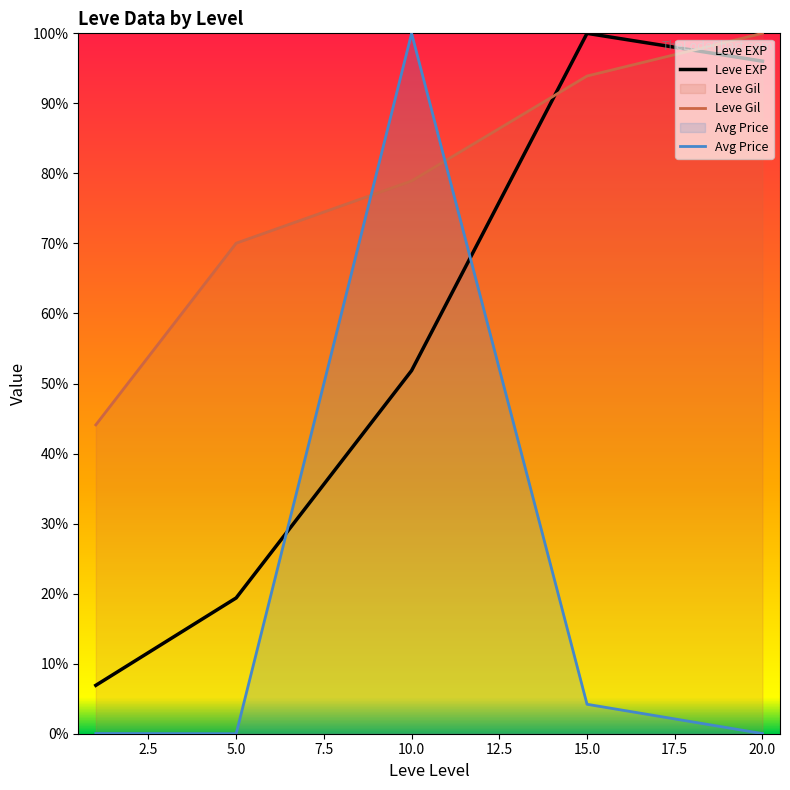

The Leve Gil series shows 78.9 at 10.0. True or false?

True